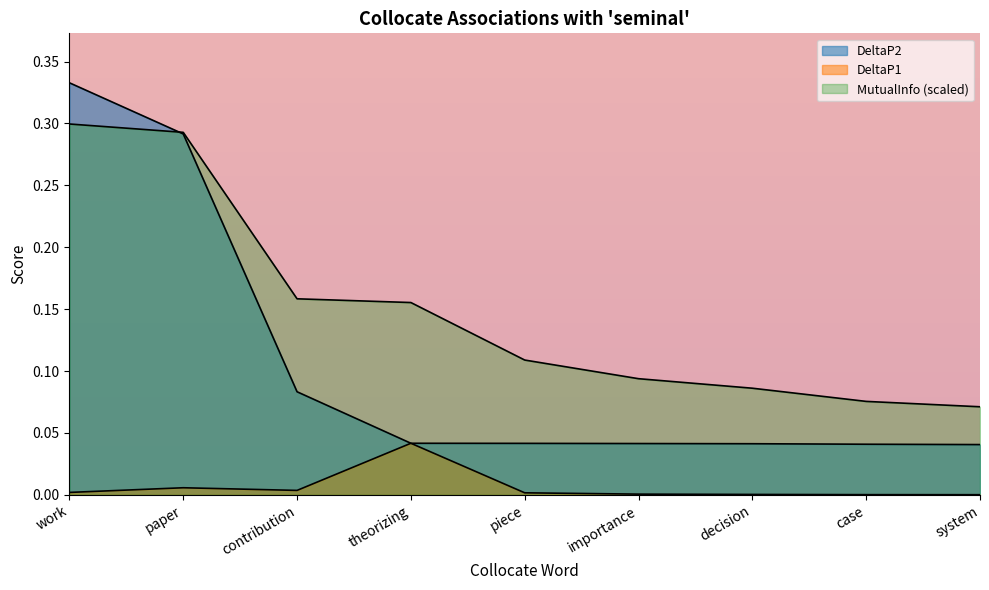

Rank the series at decision from lowest to highest value.

DeltaP1, DeltaP2, MutualInfo